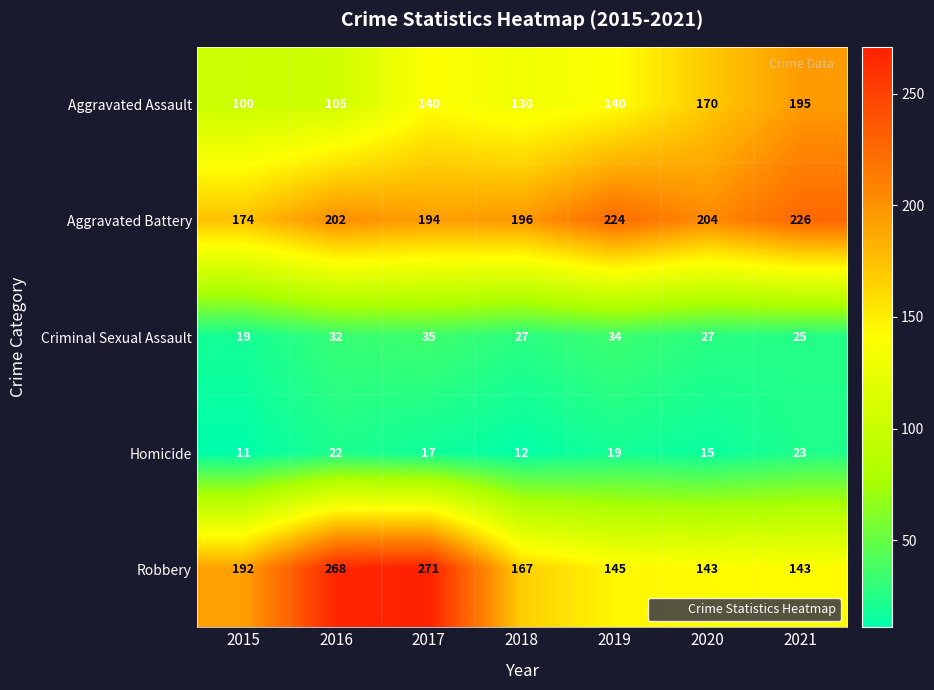

Which series has the widest spread of values?

Robbery